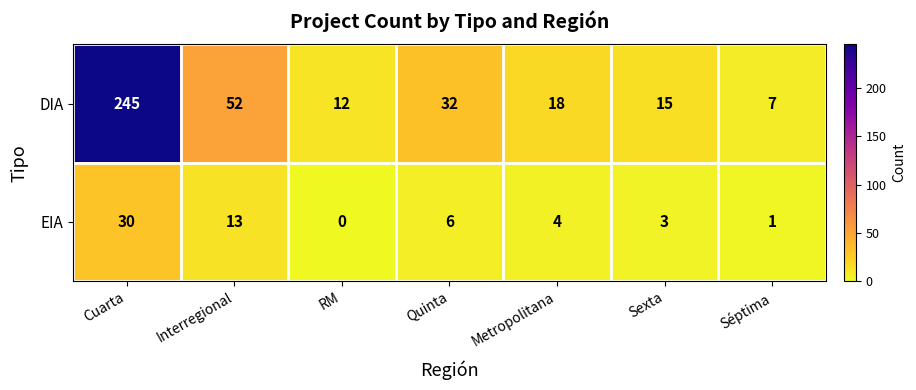

Which series has the widest spread of values?

DIA